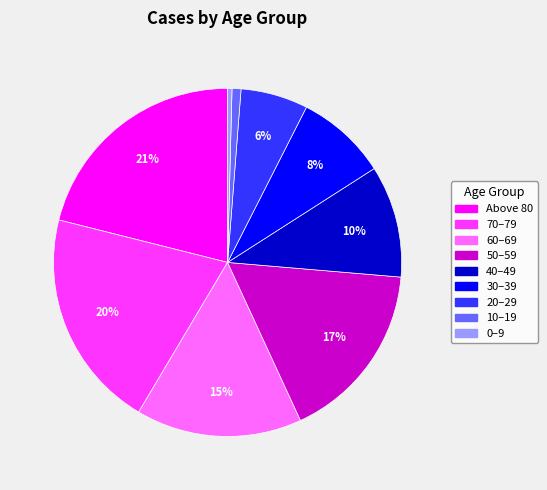

Which category has the biggest portion of the pie?

Above 80